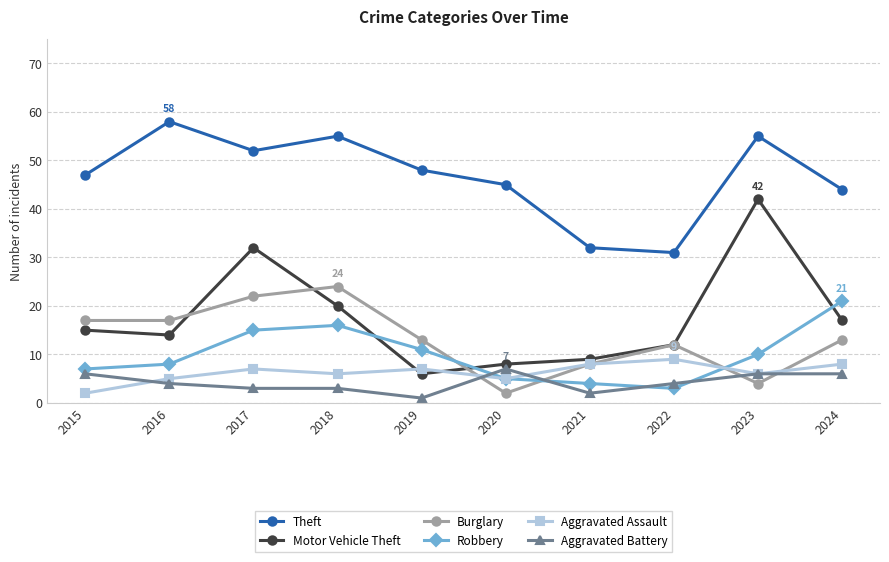

True or false: Motor Vehicle Theft has more than 1 interior local peaks.

True